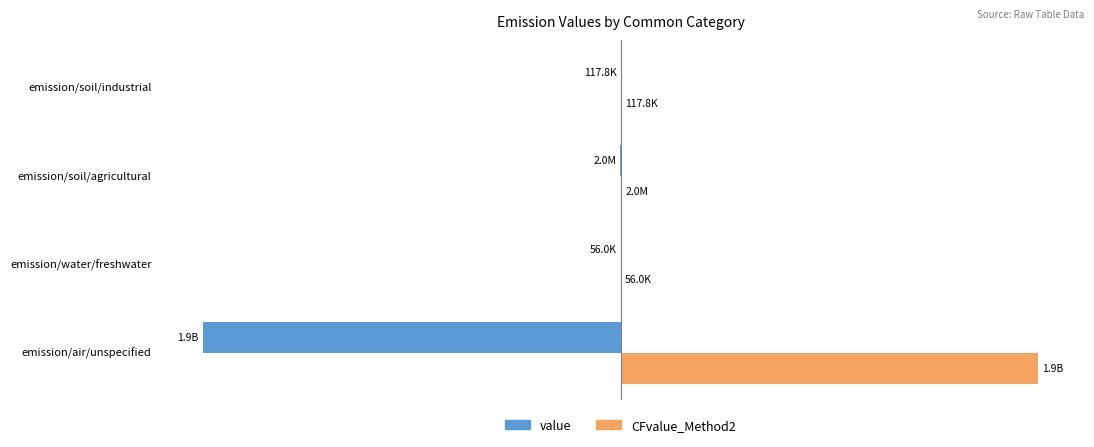

What are all the series names shown in the legend?

value, CFvalue_Method2